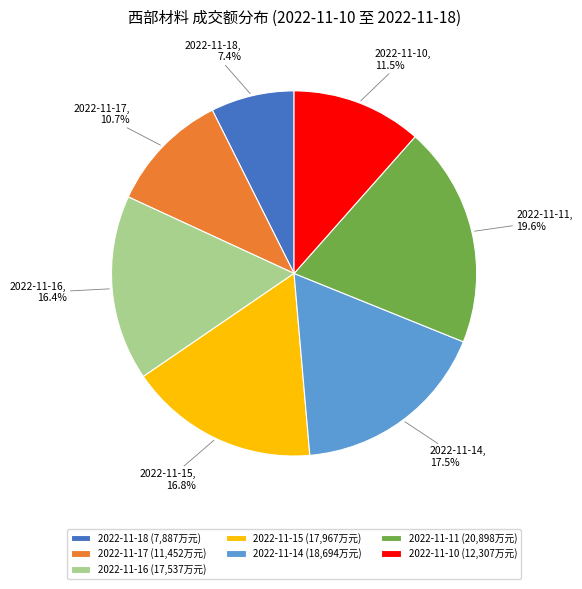

Between 2022-11-16 and 2022-11-17, which is larger?

2022-11-16